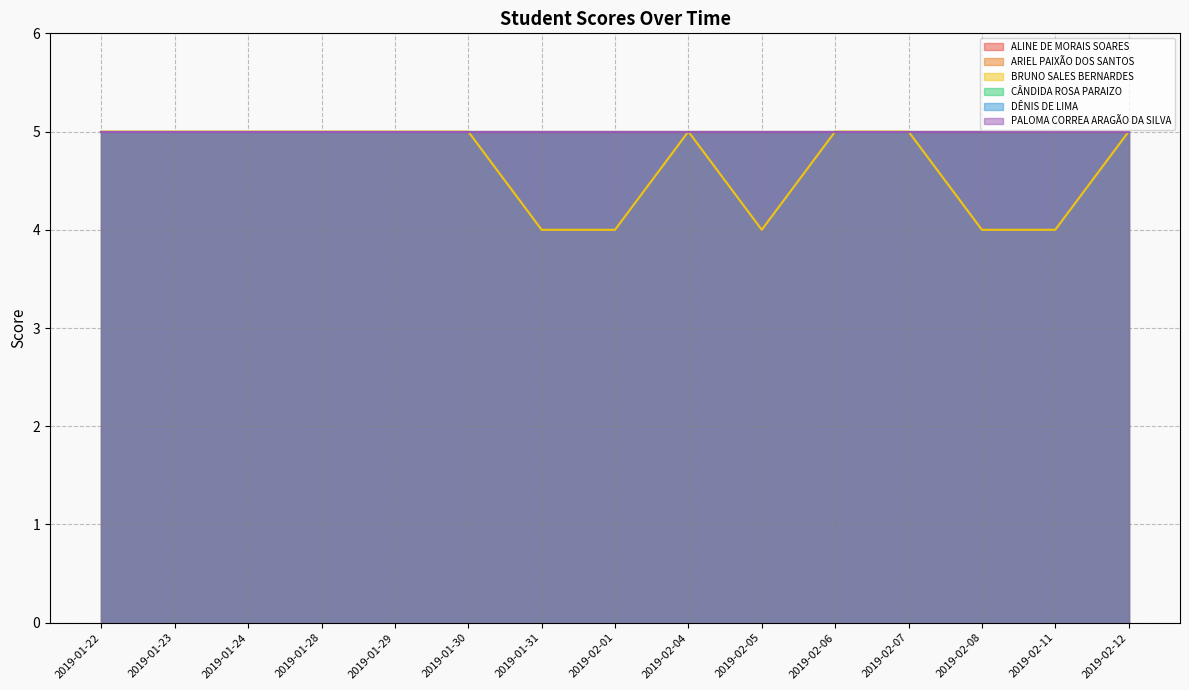

What is the label of the 2nd point from the left?

2019-01-23